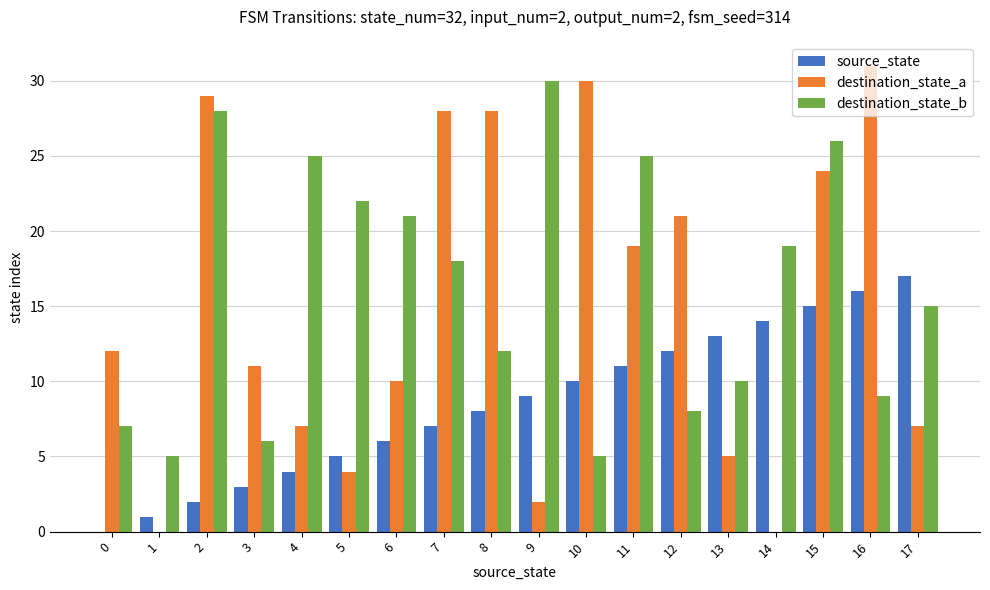

What is the sum of all destination_state_b values?

291